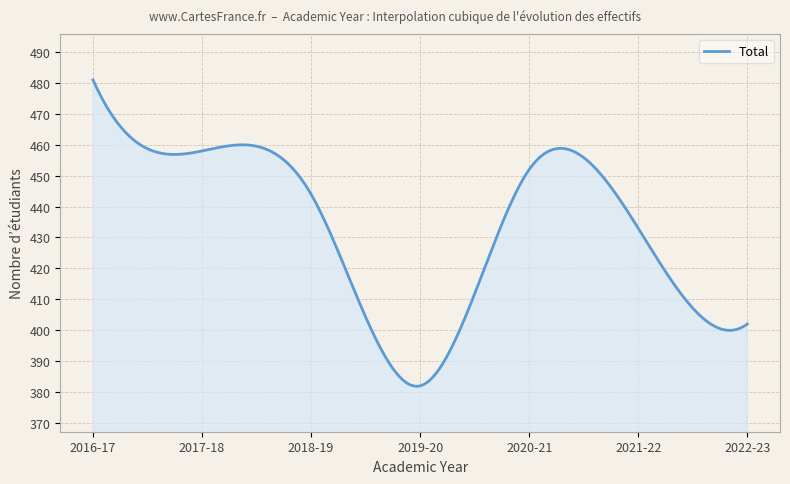

What is the greatest value displayed?

481.0